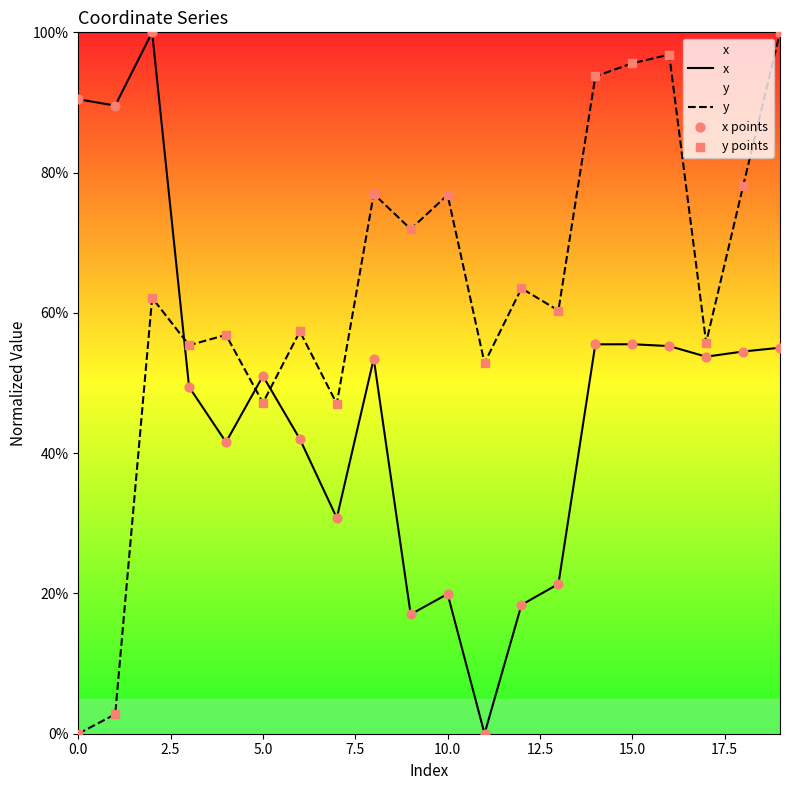

Which series reaches the minimum Y coordinate?

x